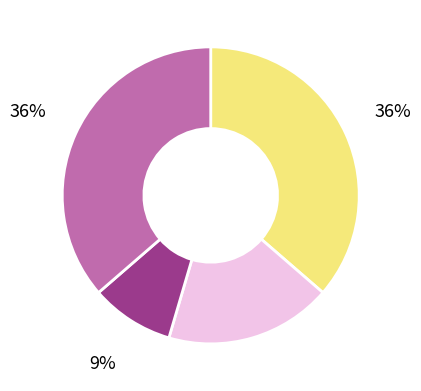

To the nearest percent, what is the difference between the largest and smallest slice percentages?

27%